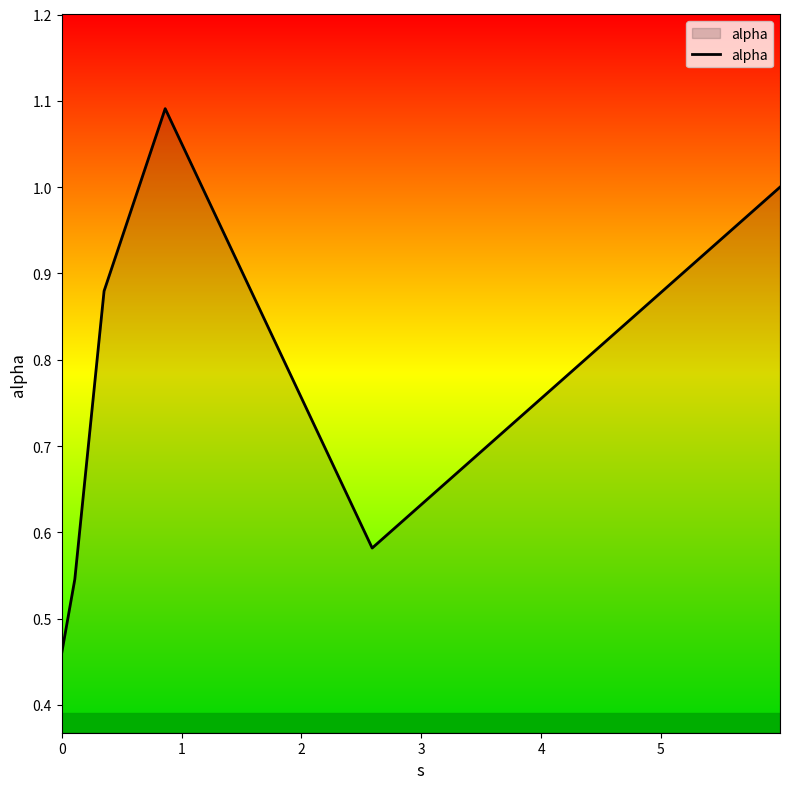

True or false: the data has more than 1 interior local peaks.

False